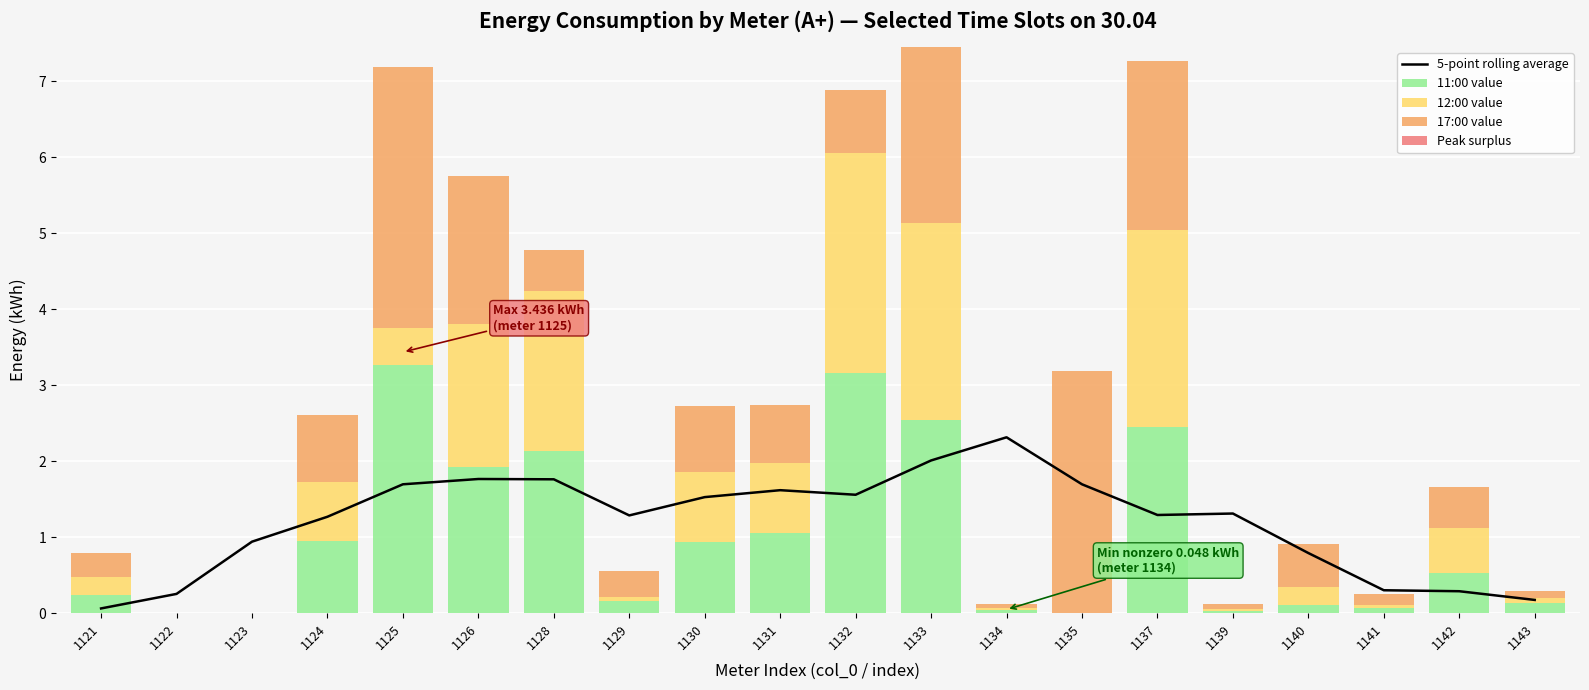

Is the value of Peak surplus at 1125 greater than the value of 11:00 value at 1142?

No